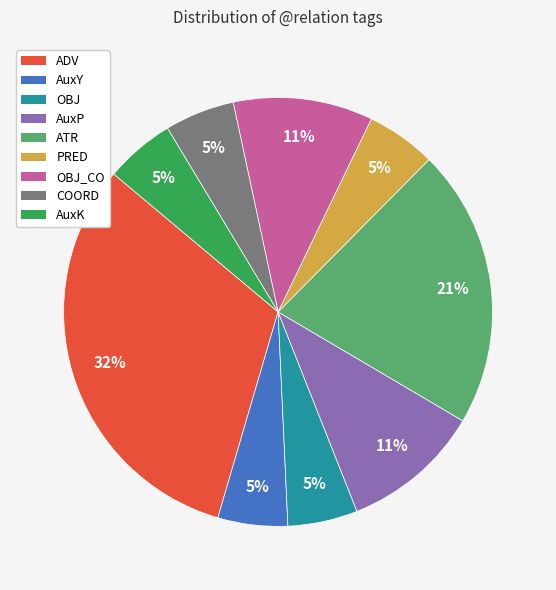

Do PRED and AuxY together represent more than half of the pie?

No